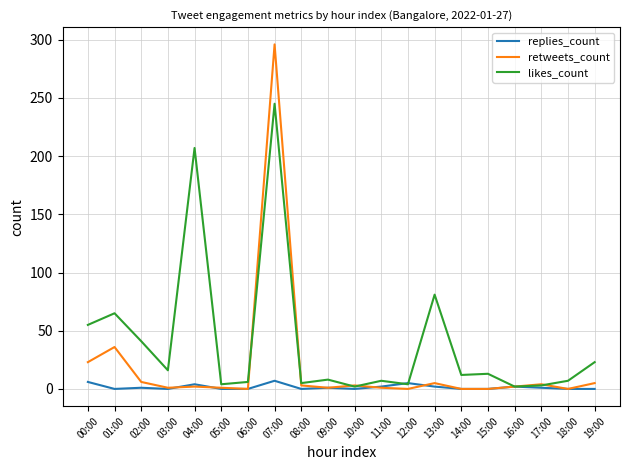

Is it true that retweets_count equals 0 at 15:00?

True